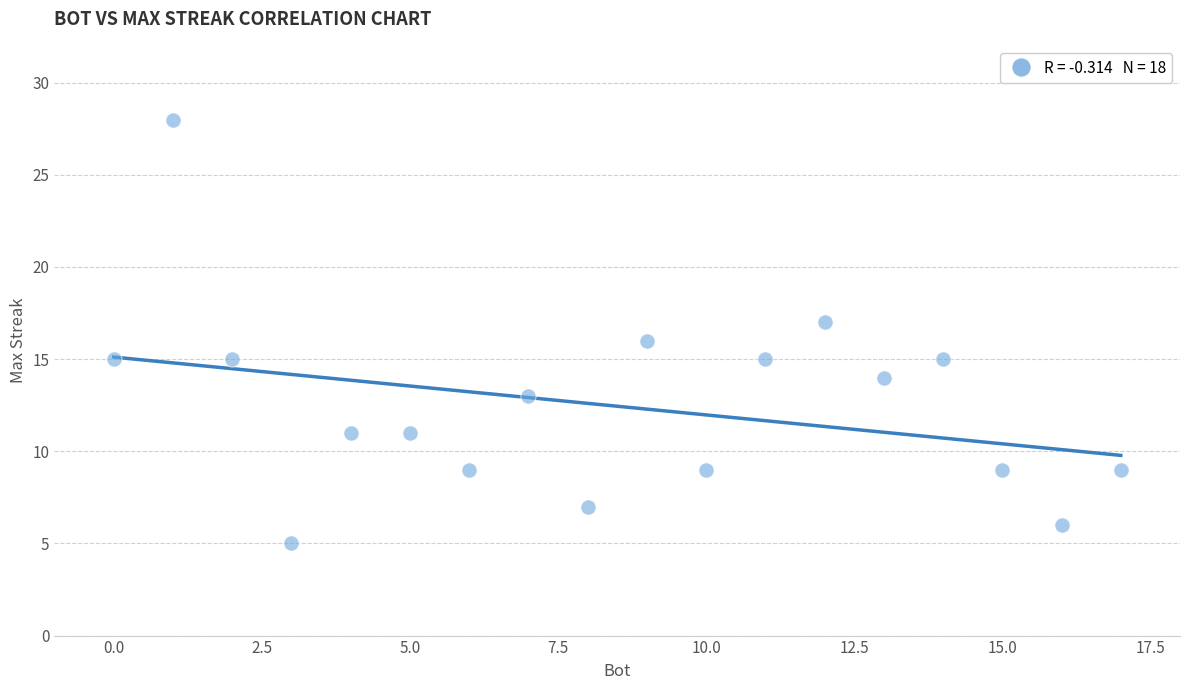

What is the range of Y values (max minus min)?

23